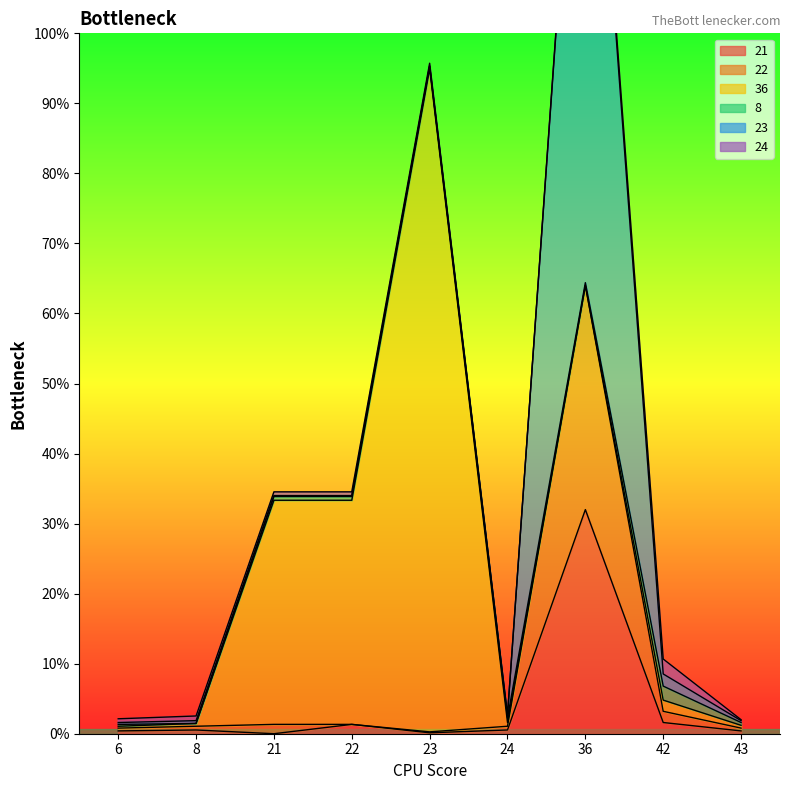

What is the difference between the second highest and second lowest values in the 23 series?

1.2